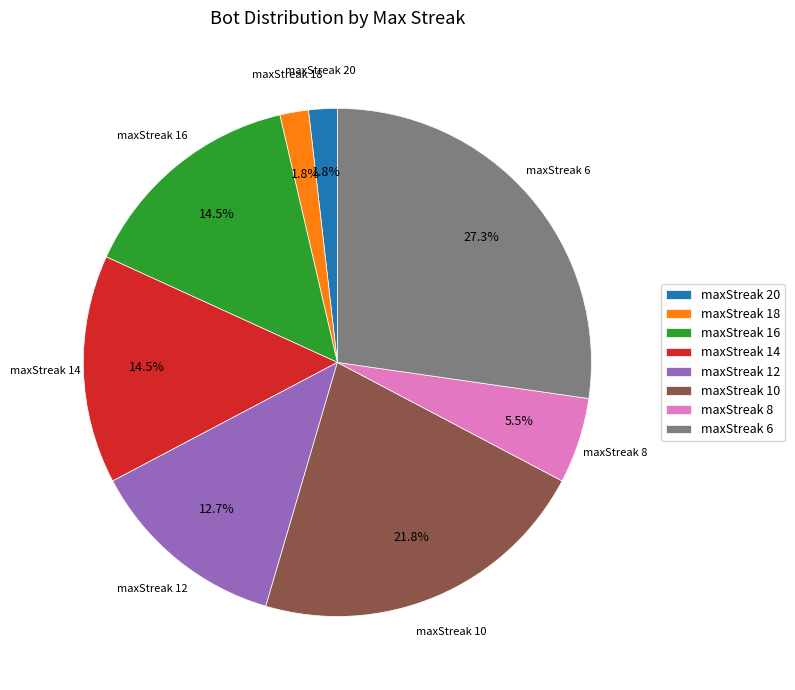

What is the ratio of the value at maxStreak 14 to the value at maxStreak 16?

1.0